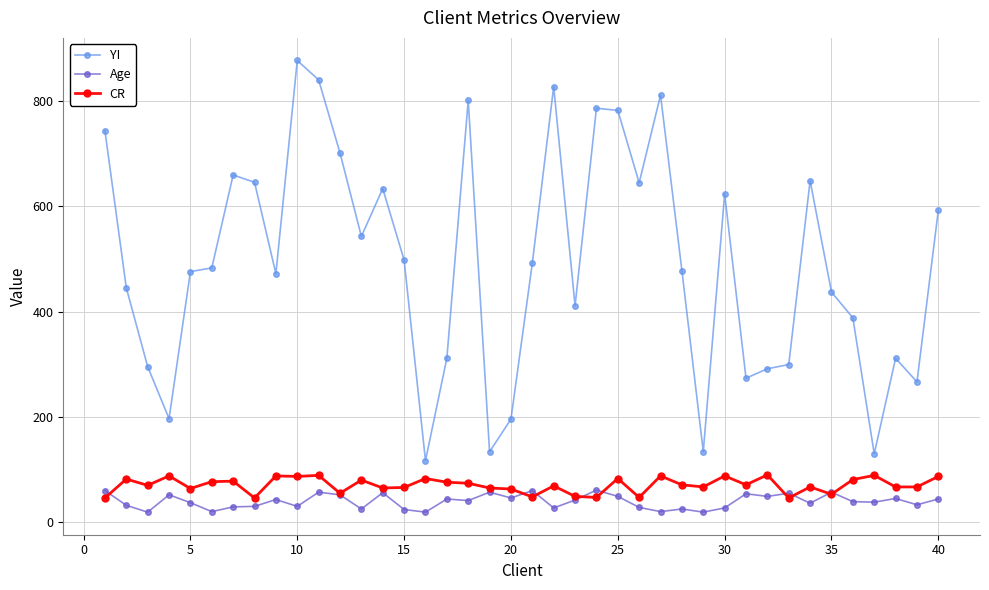

Which series has the largest range (max minus min)?

YI